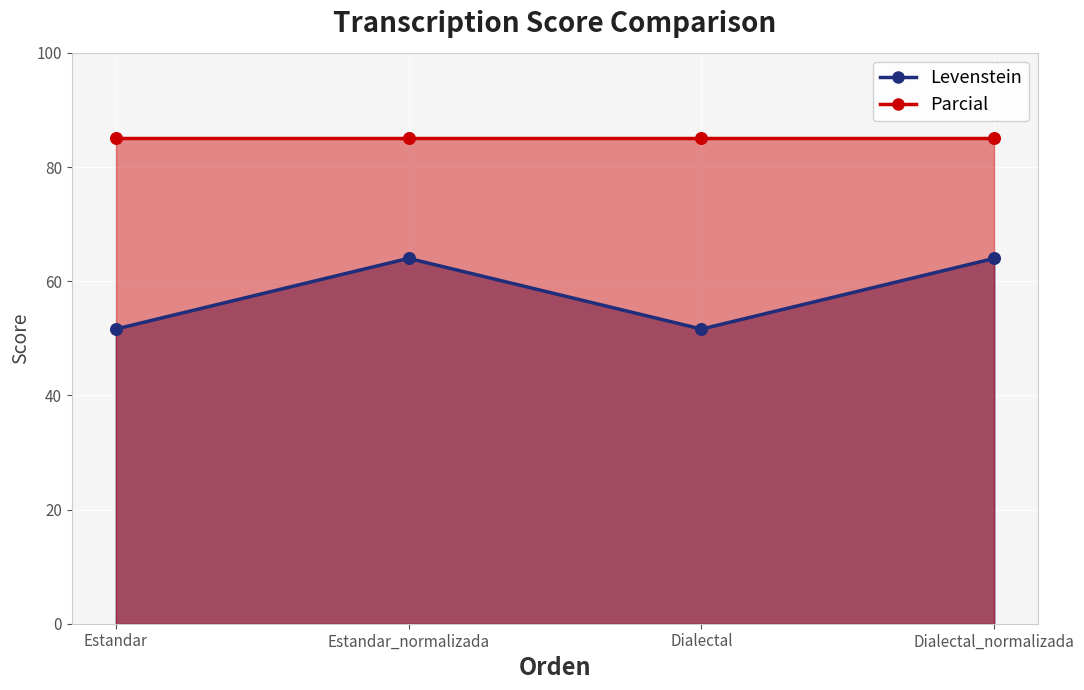

Which has a higher value, Estandar or Dialectal?

Estandar